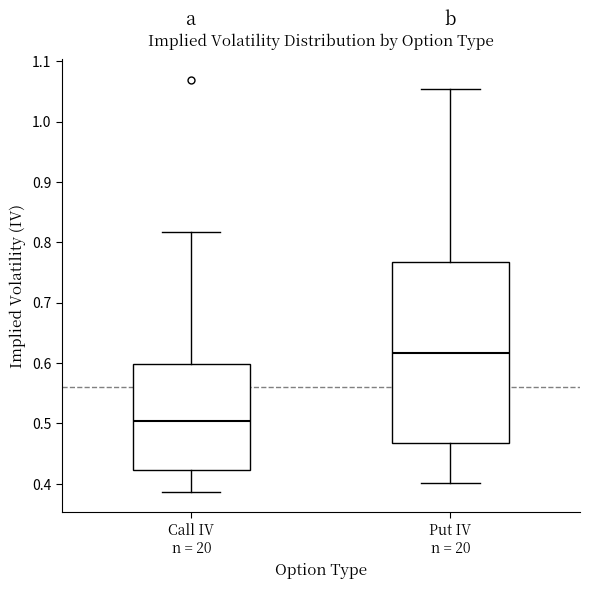

Which box is the tallest, from its lower edge to its upper edge?

Put IV n = 20